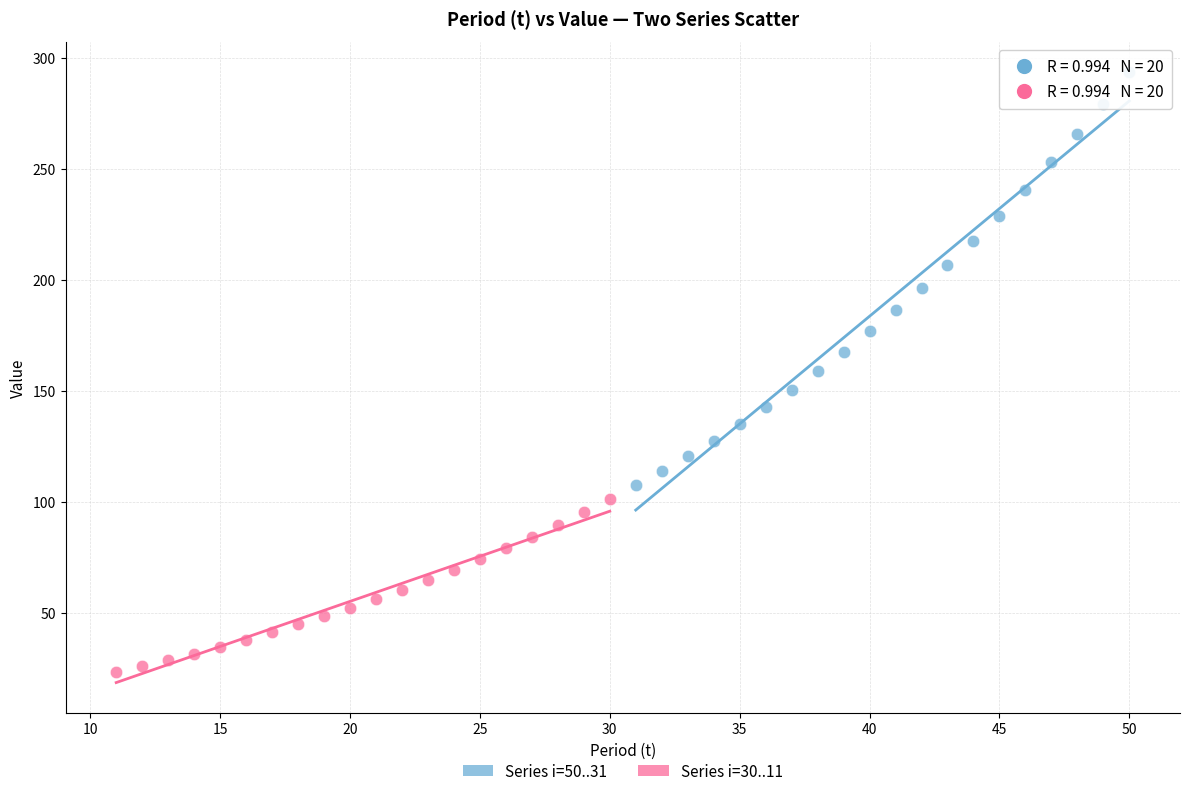

Which series has the largest Y range (max minus min)?

Series i=50..31